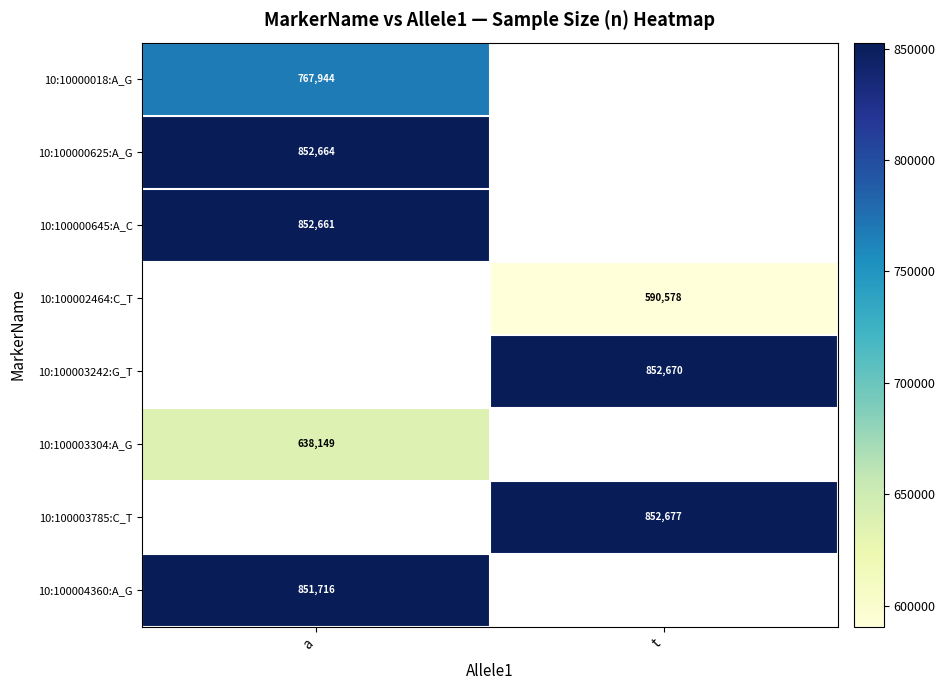

Is it true that 10:100004360:A_G equals 1293840 at a?

False